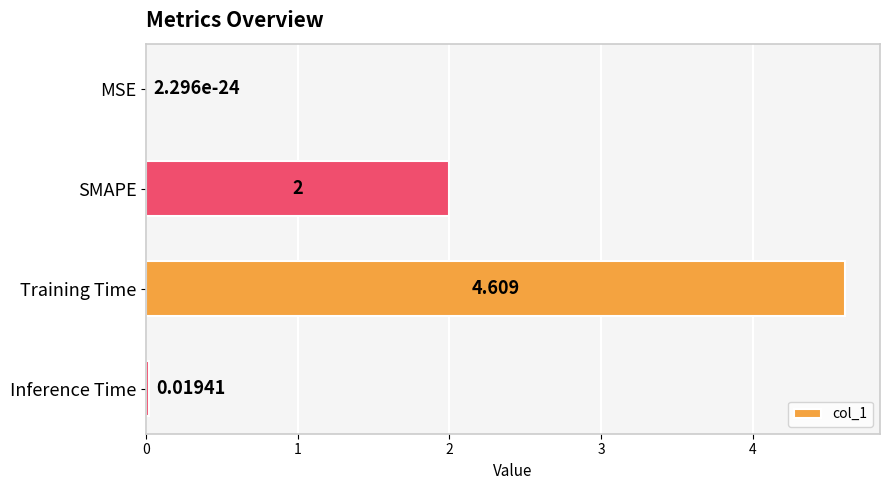

At which category does the chart reach its peak across all series?

Training Time